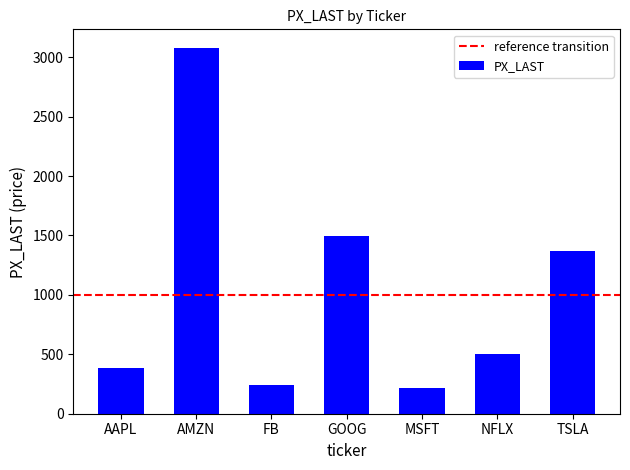

Is it true that the value at NFLX is 657.0?

False